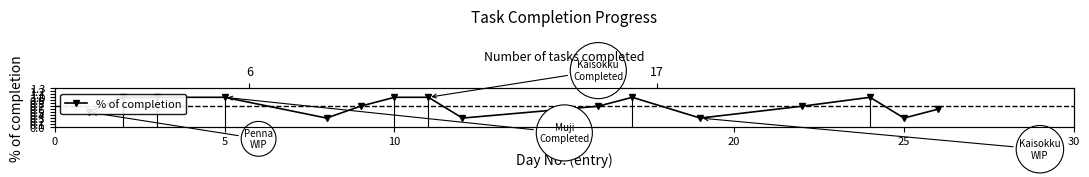

What is the greatest value displayed?

1.0